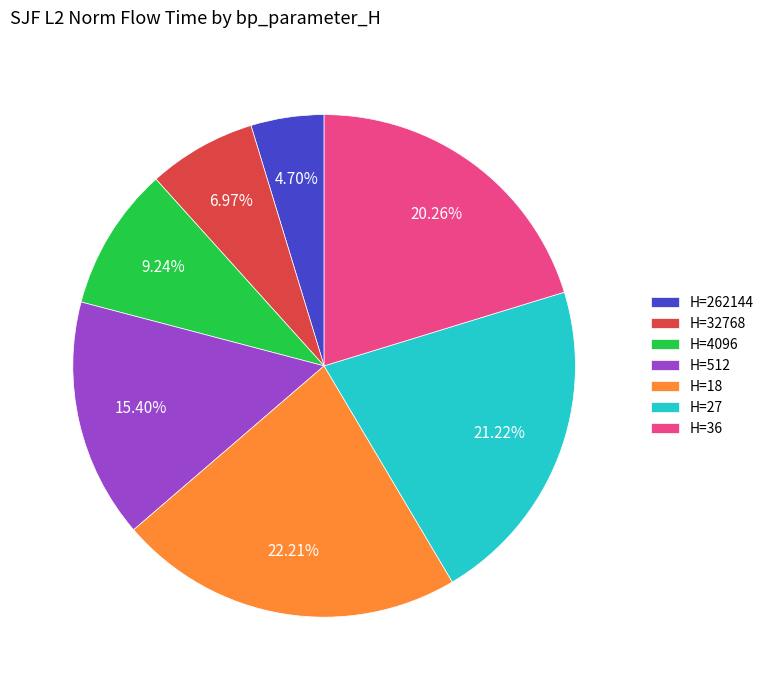

Is the sum of H=262144 and H=32768 greater than half?

No